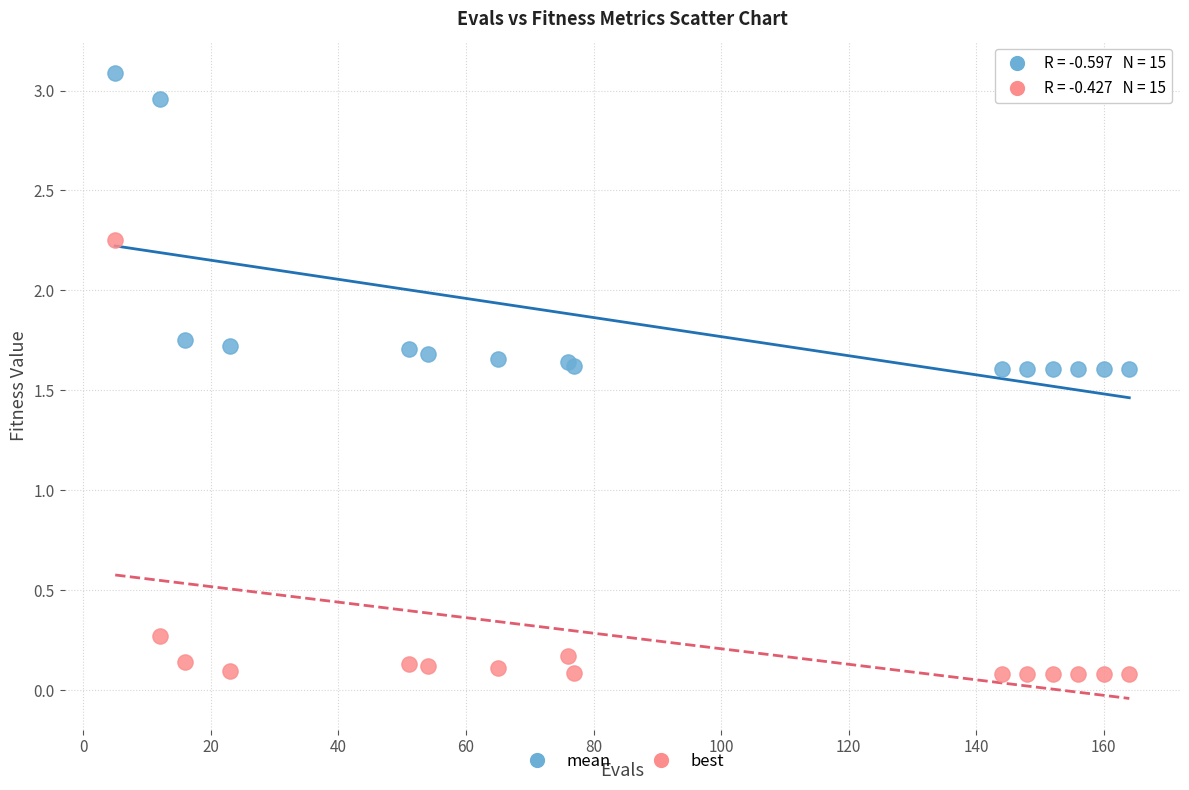

Which series contains the highest Y value?

mean